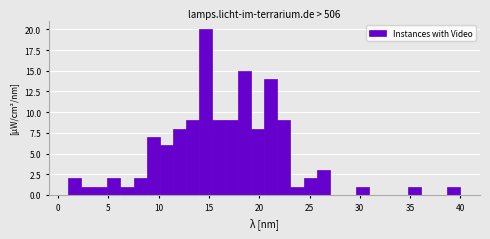

Read against the x-axis, roughly where is the centre of the tallest bar?

14.5